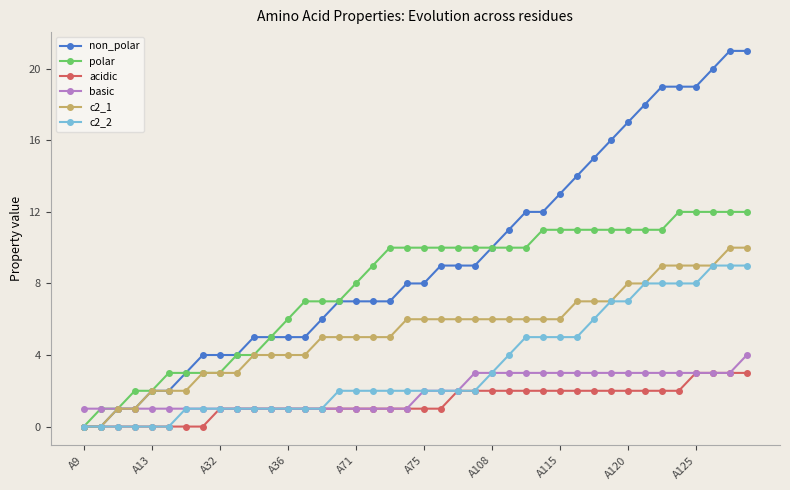

Which series has the largest total across all categories?

non_polar